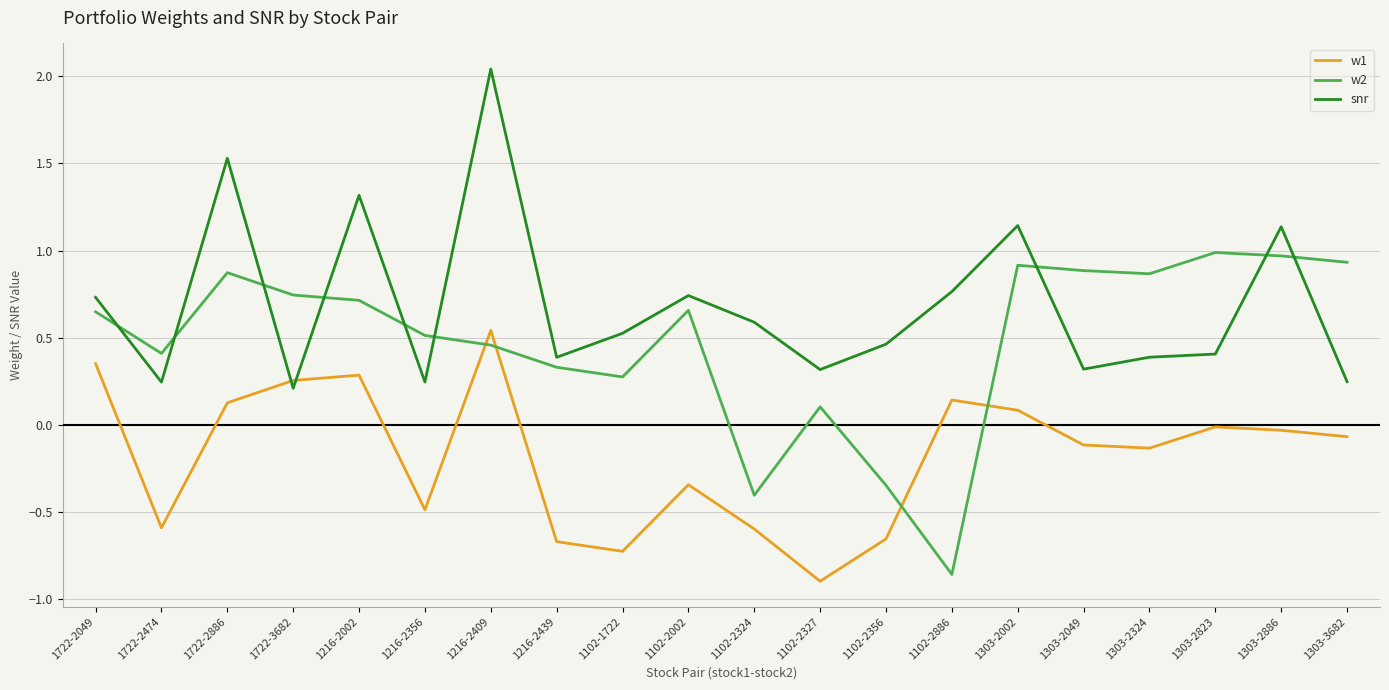

What position from the right is 1303-2002?

6